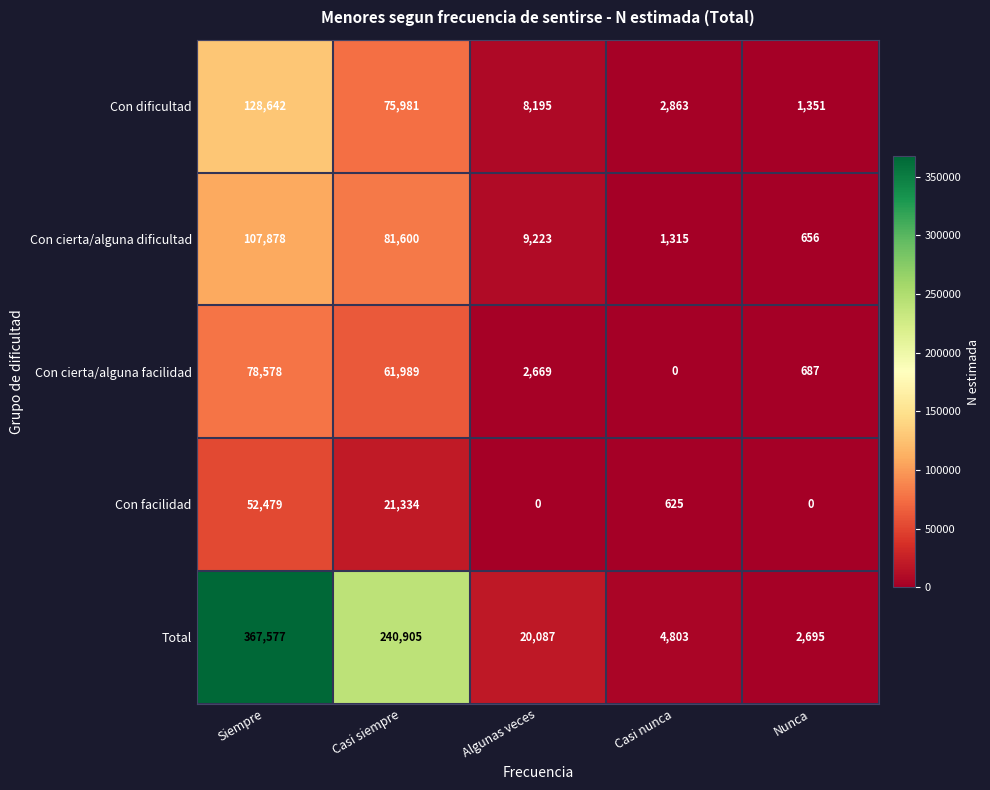

Rank the series by their maximum value, from lowest to highest.

Con facilidad, Con cierta/alguna facilidad, Con cierta/alguna dificultad, Con dificultad, Total